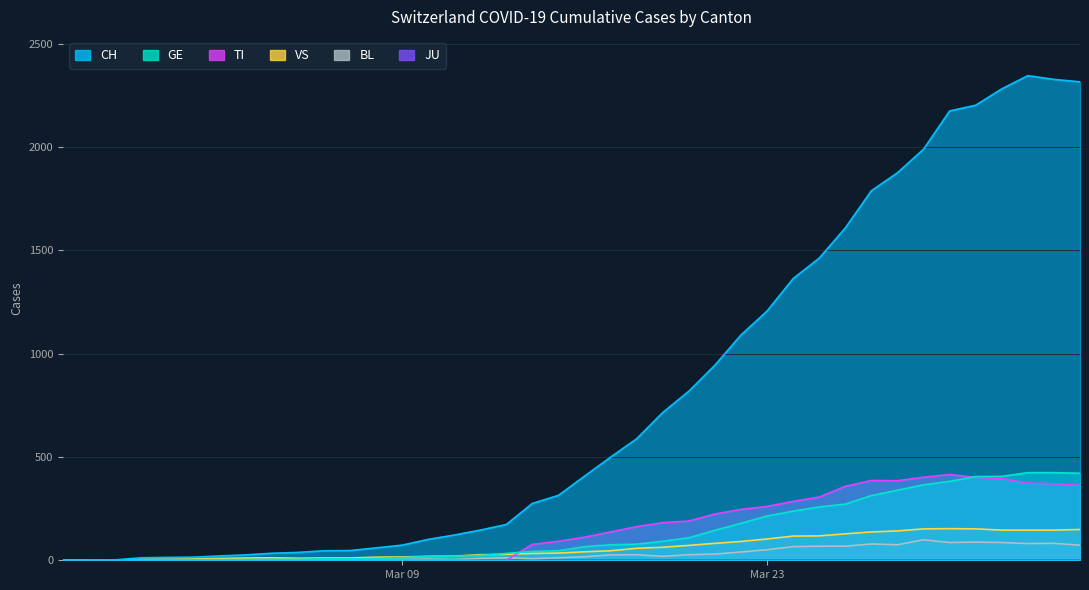

Which series has the largest total across all categories?

CH